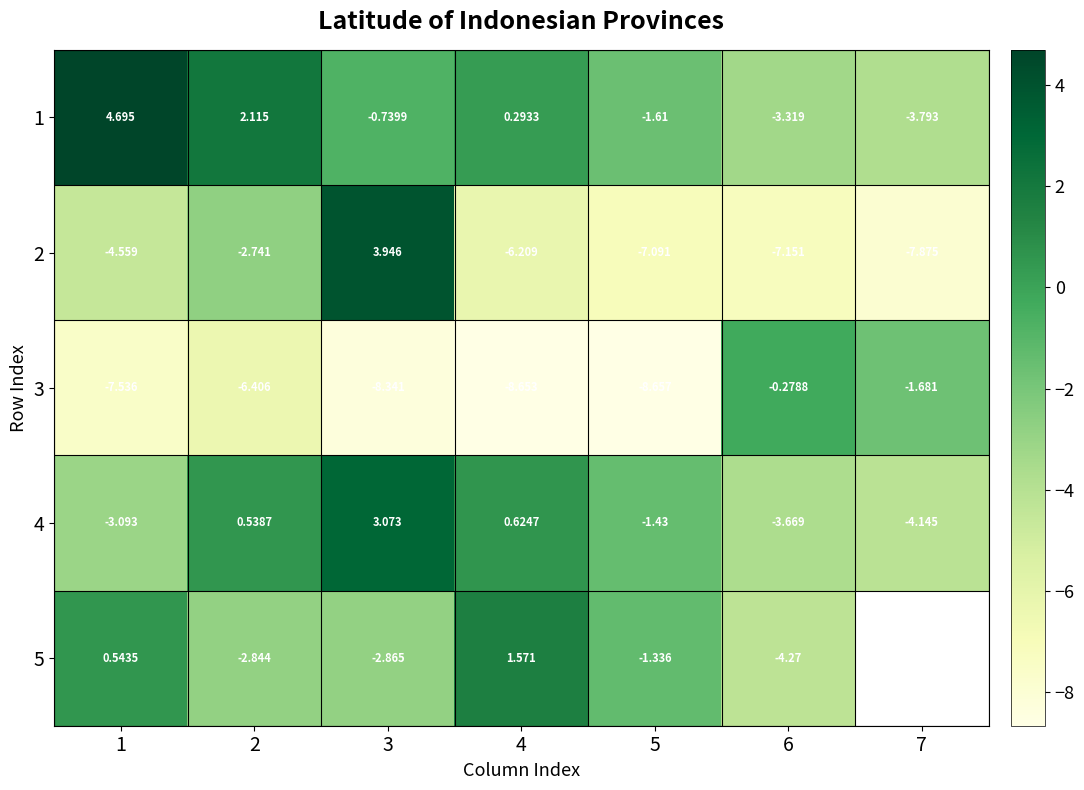

At 4, list the series in order from smallest to largest.

3, 2, 1, 4, 5